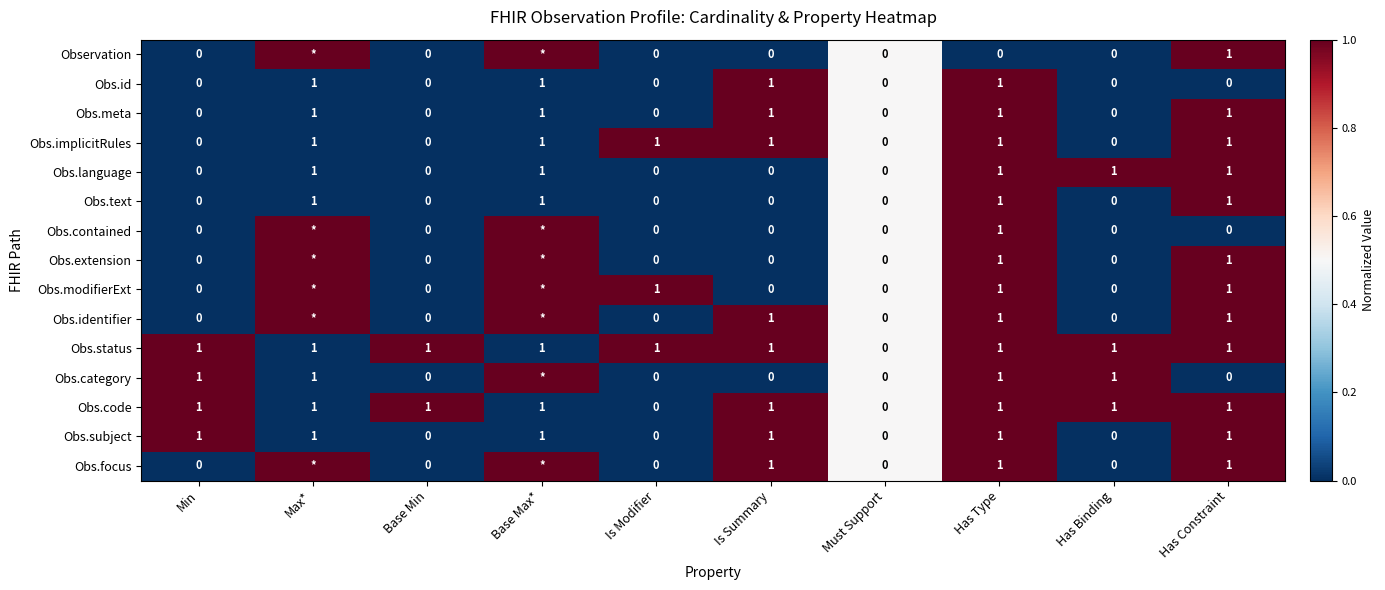

The Obs.language series shows 0 at Base Min. True or false?

True